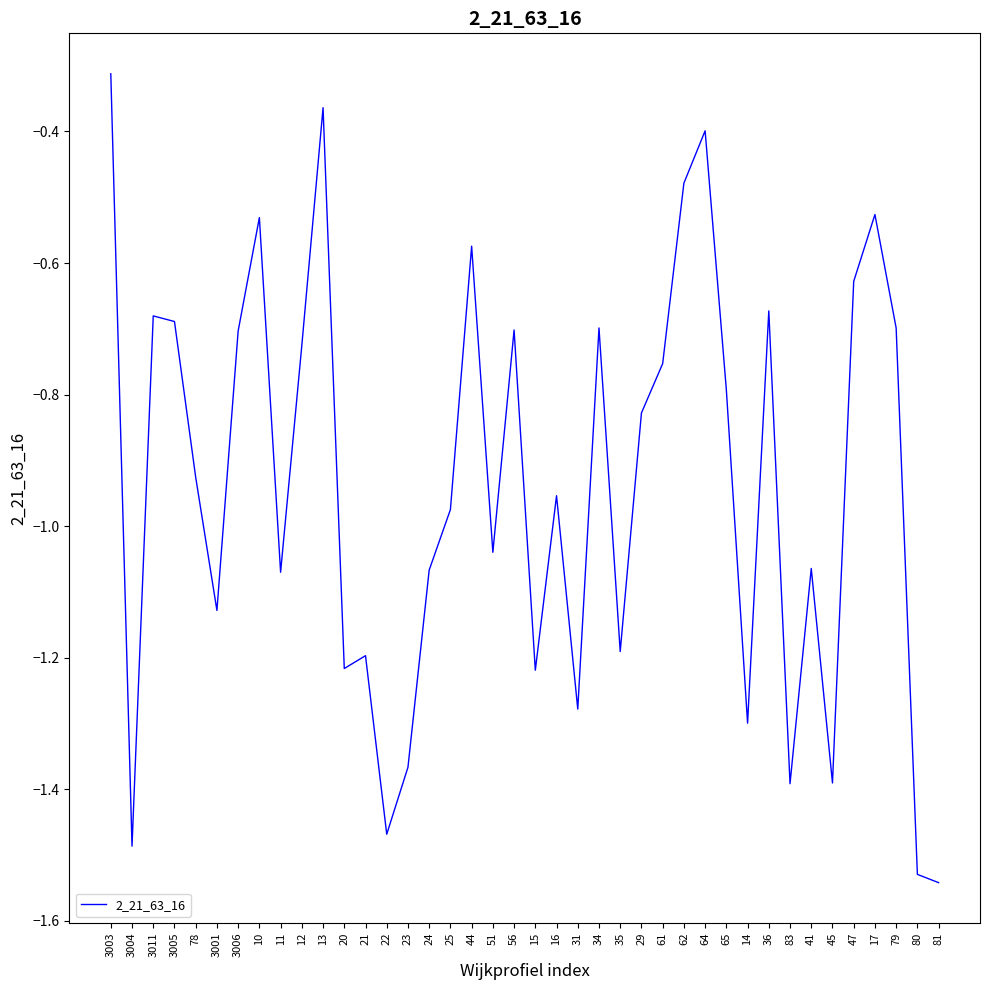

Where is the data nearest to the value 0?

3003